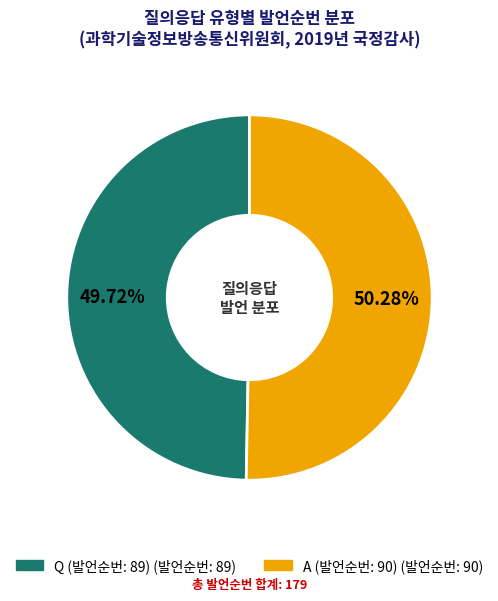

The Q (발언순번: 89) slice represents 63% of the pie. True or false?

False